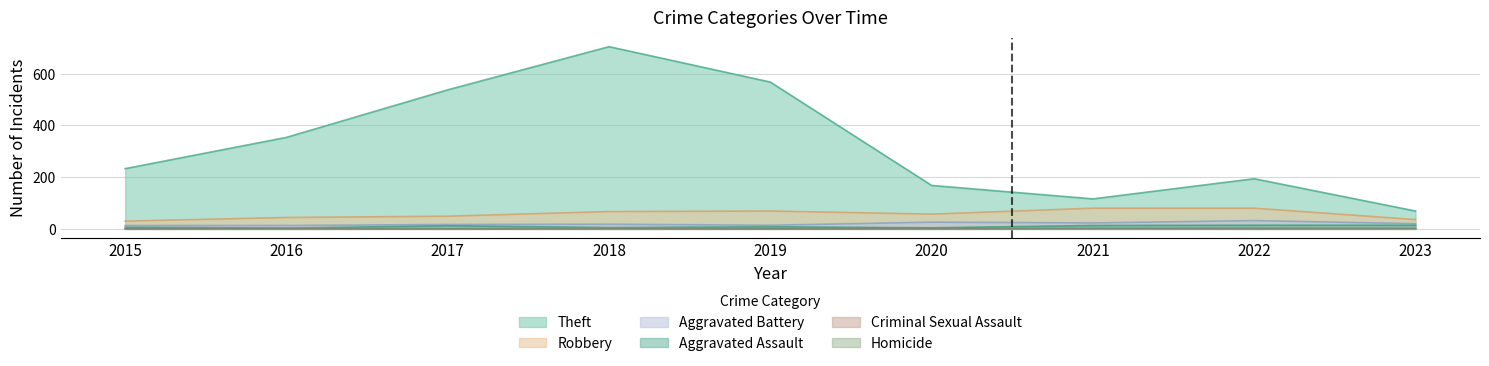

In Robbery, how many points are higher than both neighbors (excluding endpoints)?

1